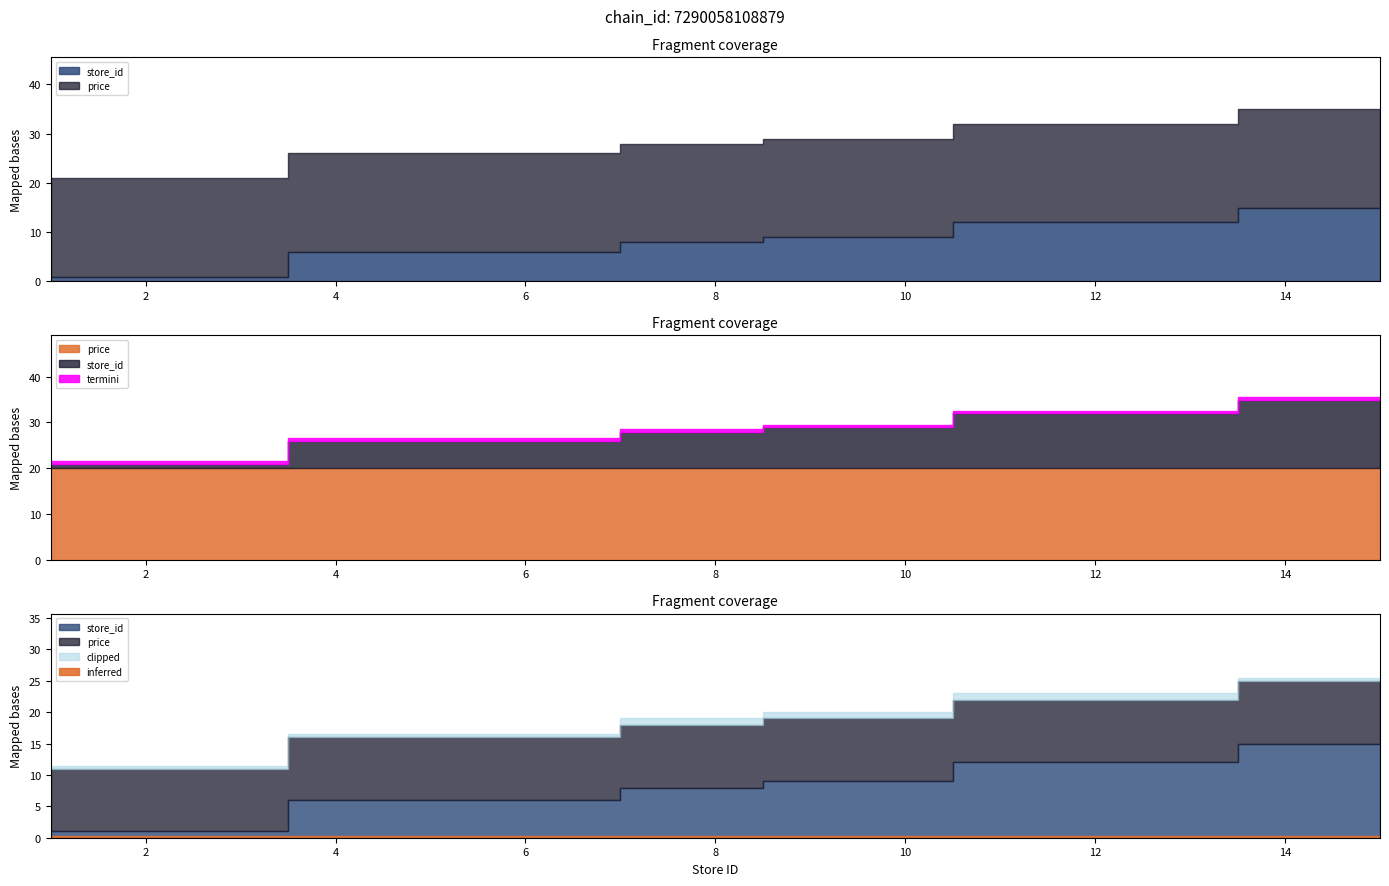

What is the greatest value displayed?

20